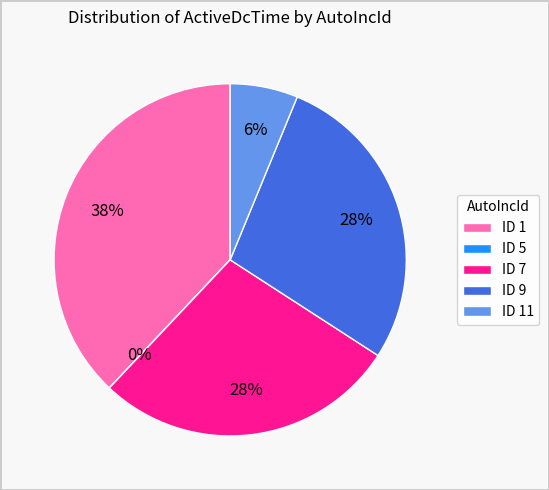

To the nearest percent, what is the average slice percentage?

20%